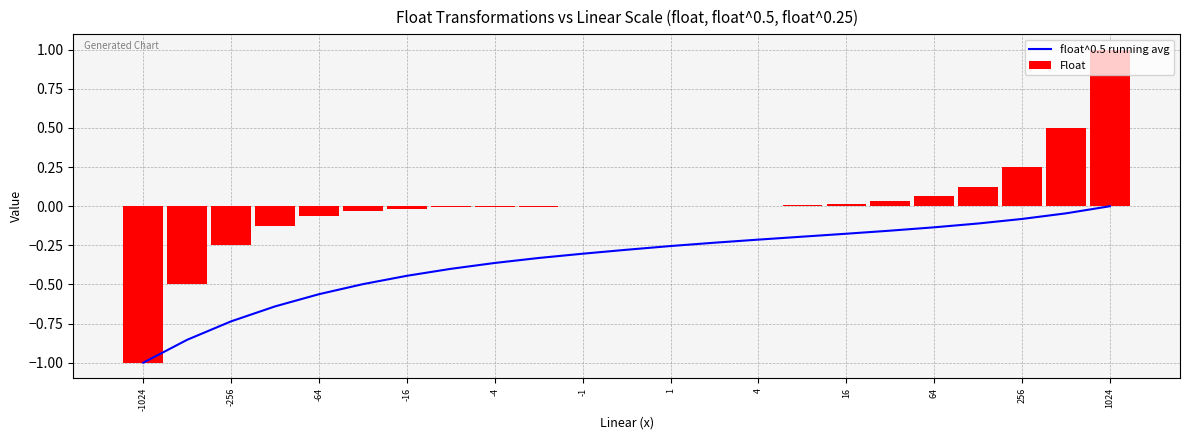

Which category has the highest value in the Float series?

1024